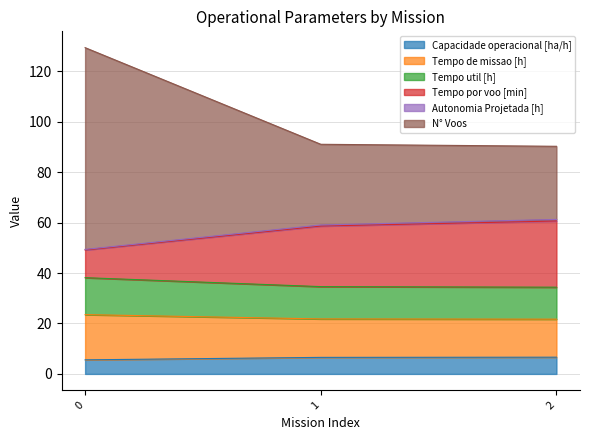

What is the smallest value displayed?

5.6